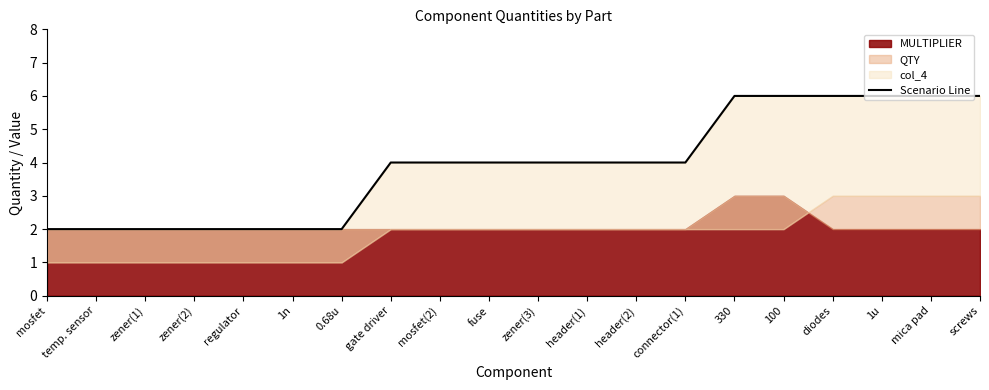

Rank the categories by value from highest to lowest.

330, 100, diodes, 1u, mica pad, screws, gate driver, mosfet(2), fuse, zener(3), header(1), header(2), connector(1), mosfet, temp. sensor, zener(1), zener(2), regulator, 1n, 0.68u